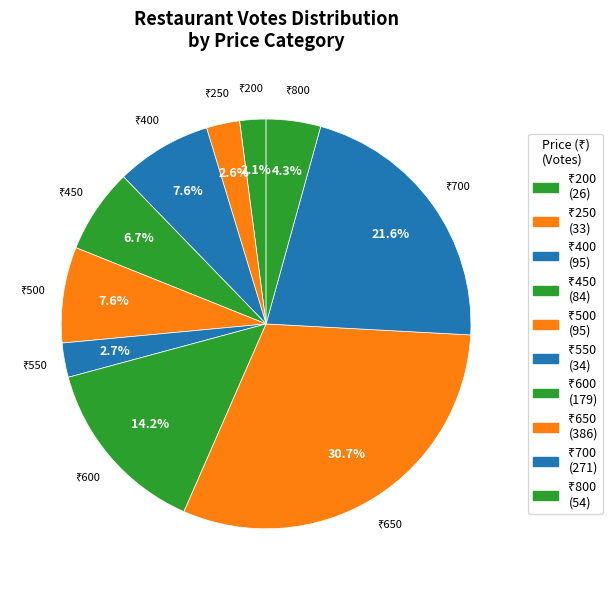

How many segments does this pie chart have?

10